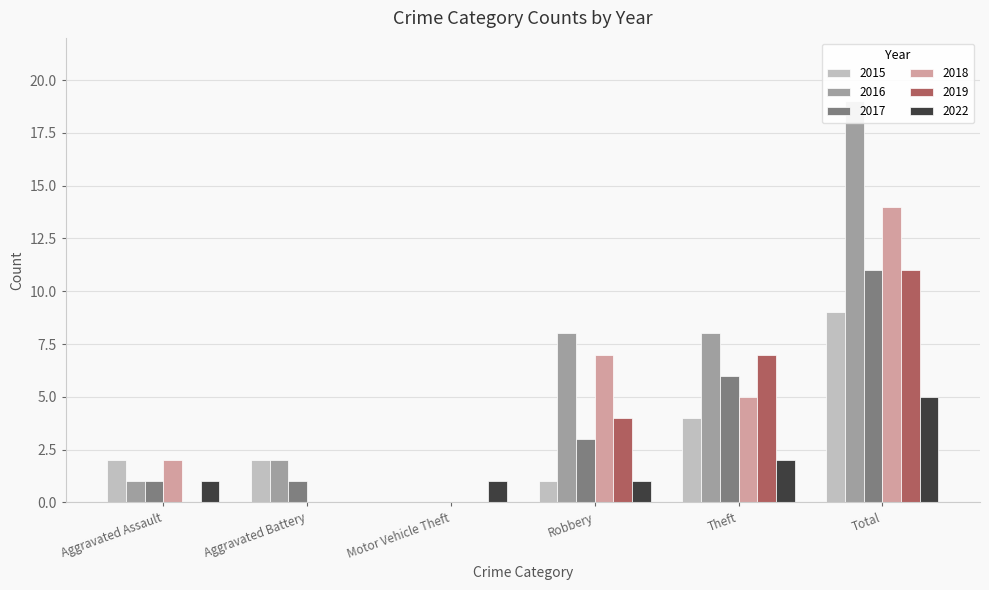

What is the sum of the 2022 values at Motor Vehicle Theft and Theft?

3